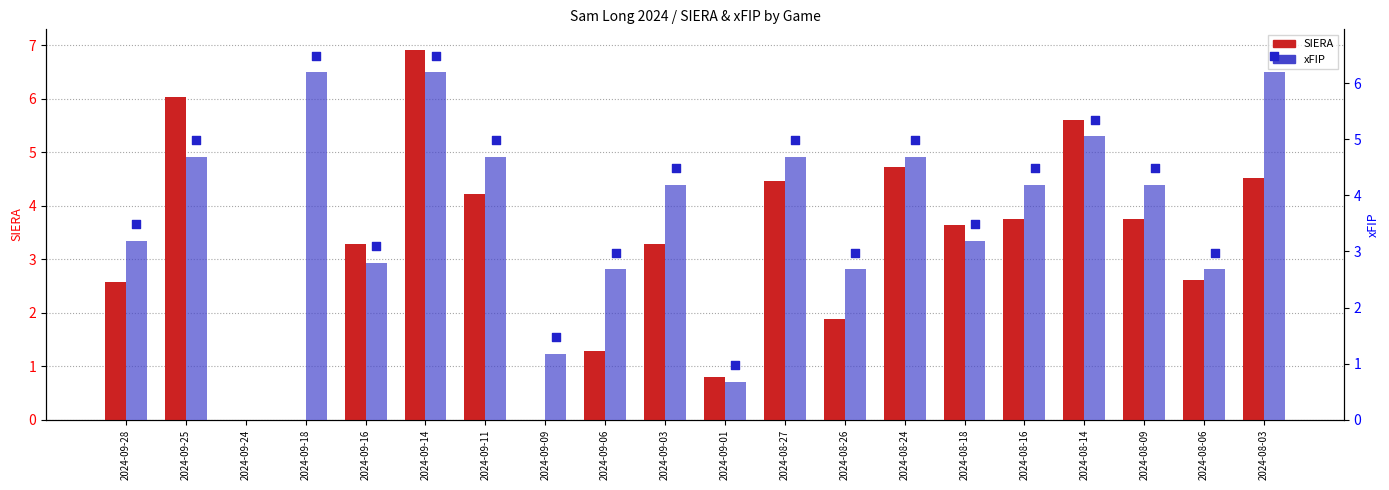

What are all the series names shown in the legend?

SIERA, xFIP